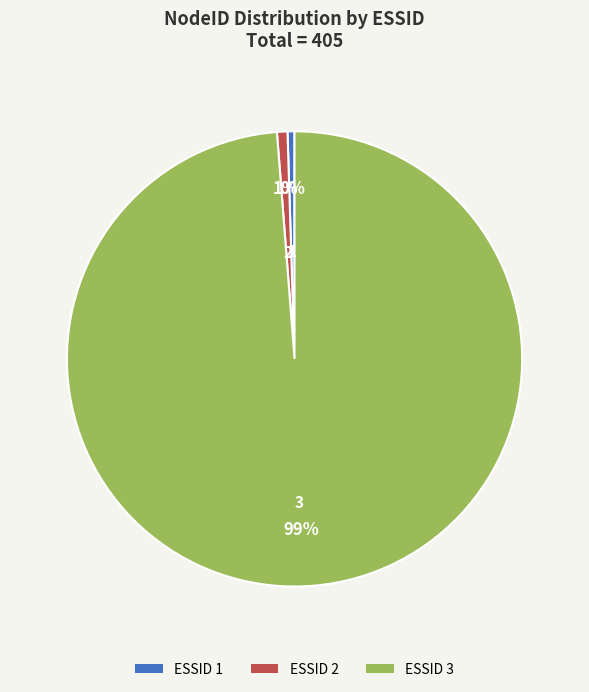

How many segments does this pie chart have?

3